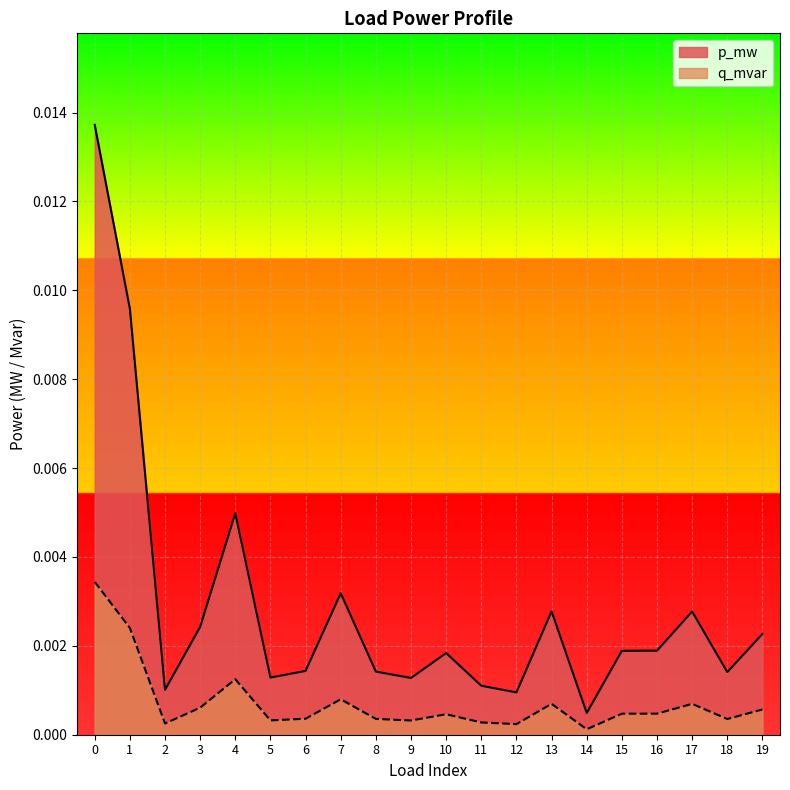

Is it true that p_mw equals 0.0 at 18?

False